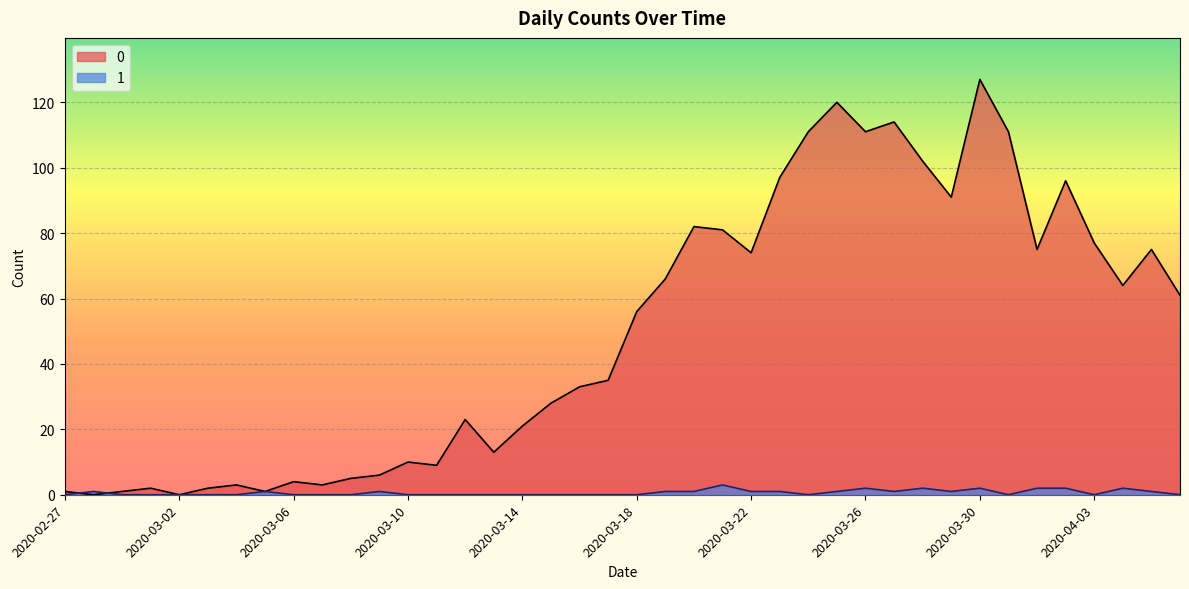

How many interior local valleys does the 0 series have?

11